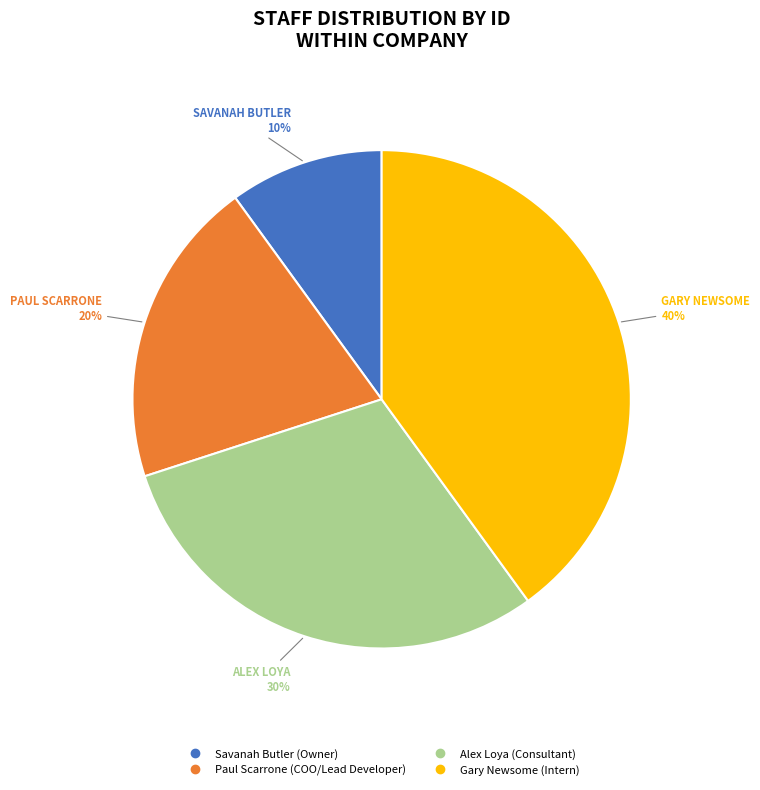

What is the ratio of the value at Alex Loya to the value at Paul Scarrone?

1.5